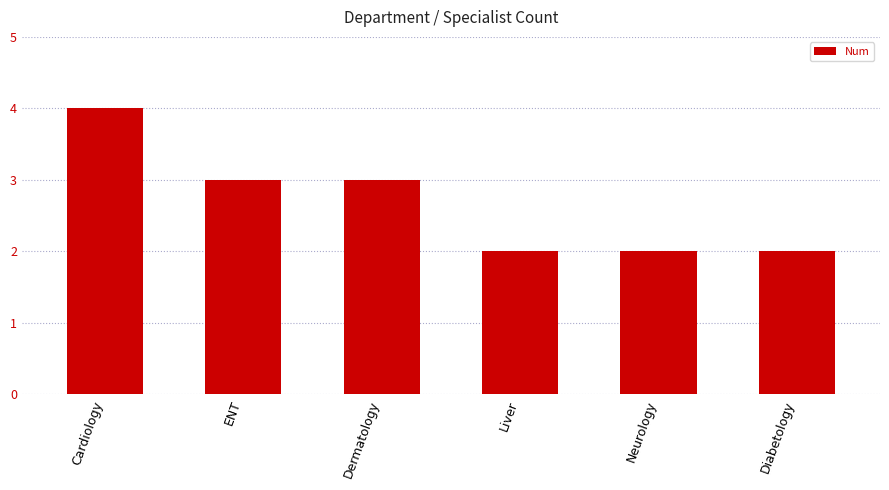

What value does the data have at Neurology?

2